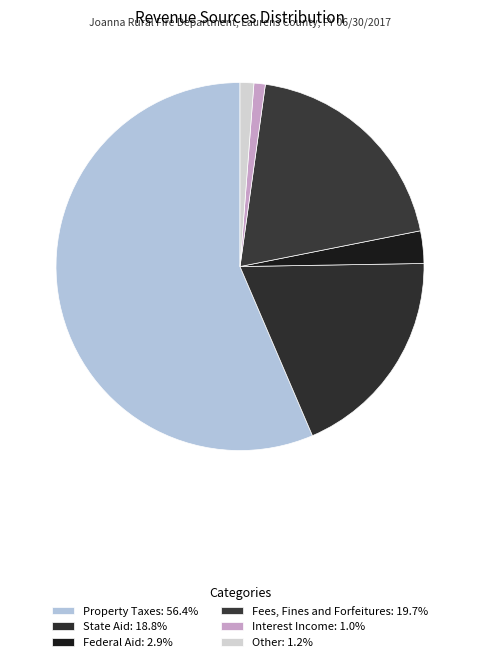

How many slices are in this pie chart?

6